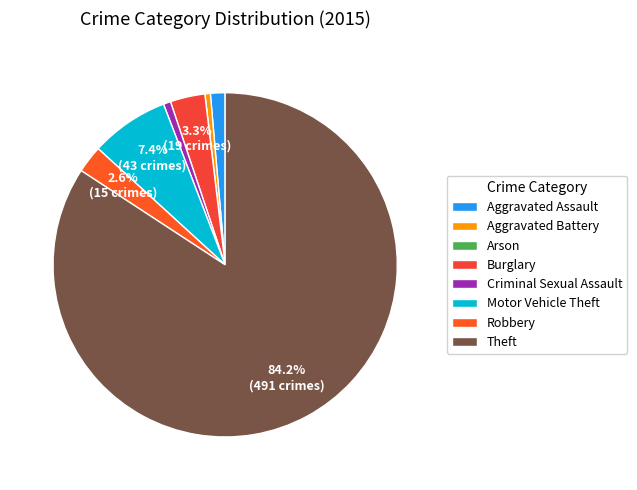

Does any single category account for the majority?

Yes